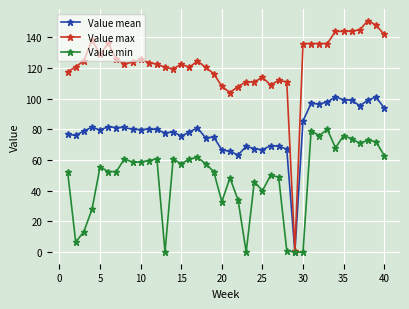

Which series has the largest total across all categories?

Value max